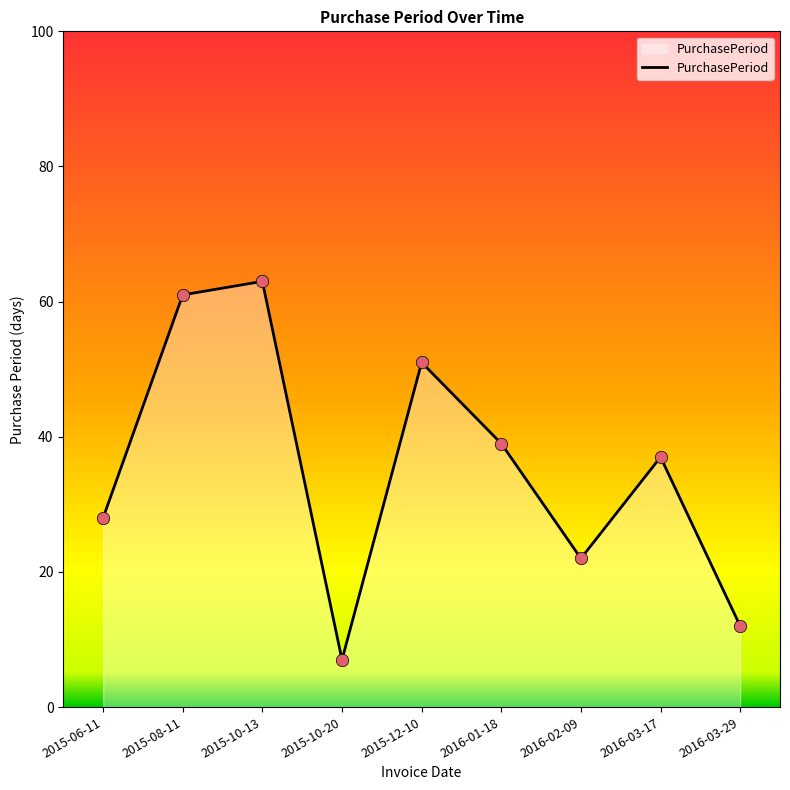

What is the change in value from 2016-03-17 to 2016-03-29?

-25